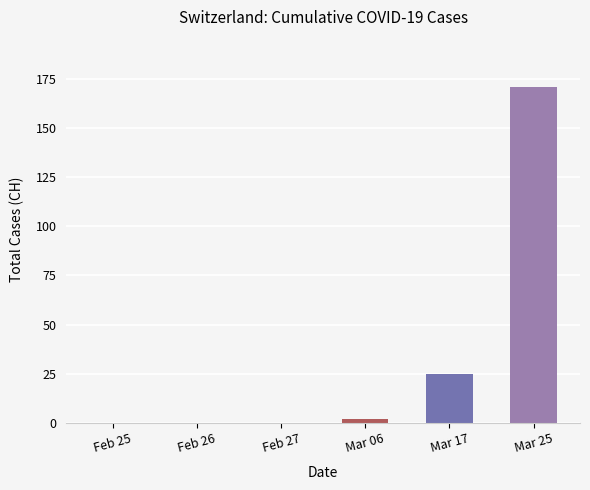

What is the change in value from Feb 27 to Mar 17?

+25